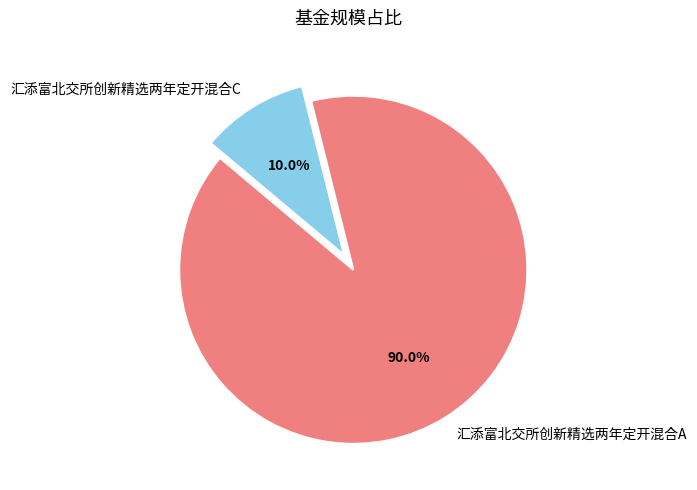

Rank the categories by value from lowest to highest.

汇添富北交所创新精选两年定开混合C, 汇添富北交所创新精选两年定开混合A